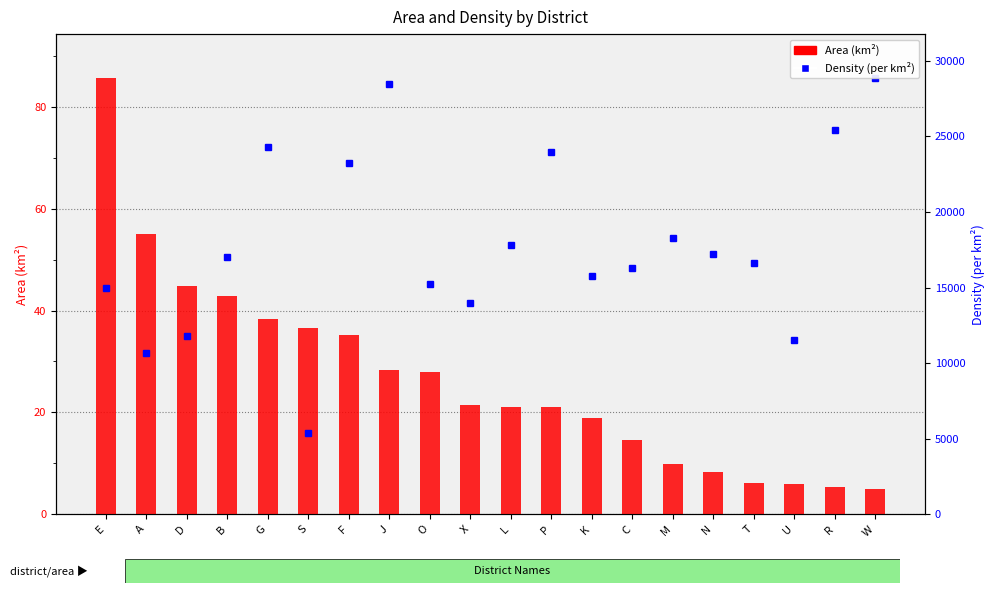

What is the average value?

26.6